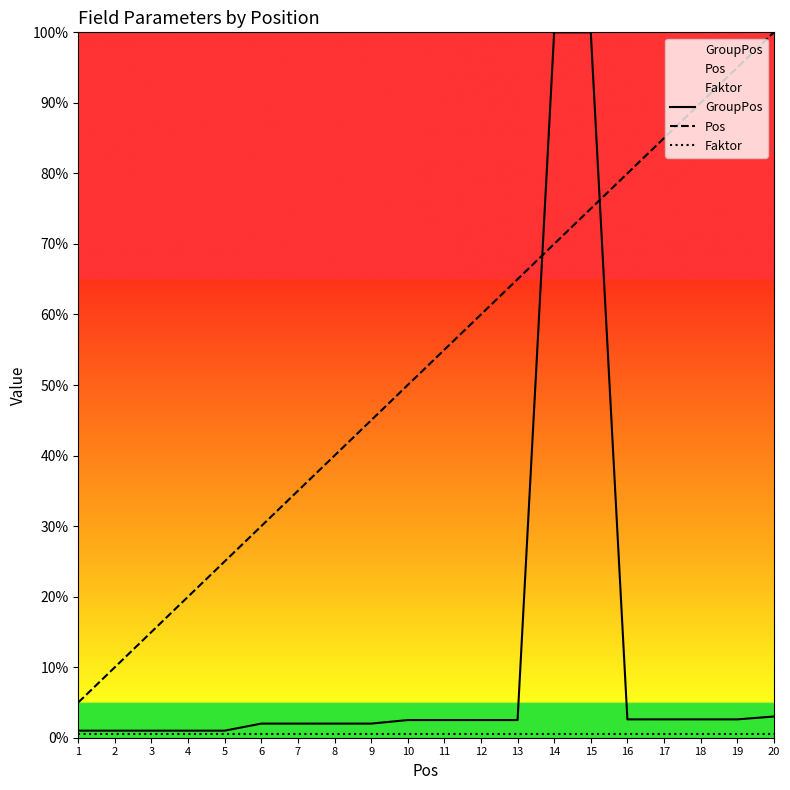

Is it true that Faktor equals 7.0 at 7?

False